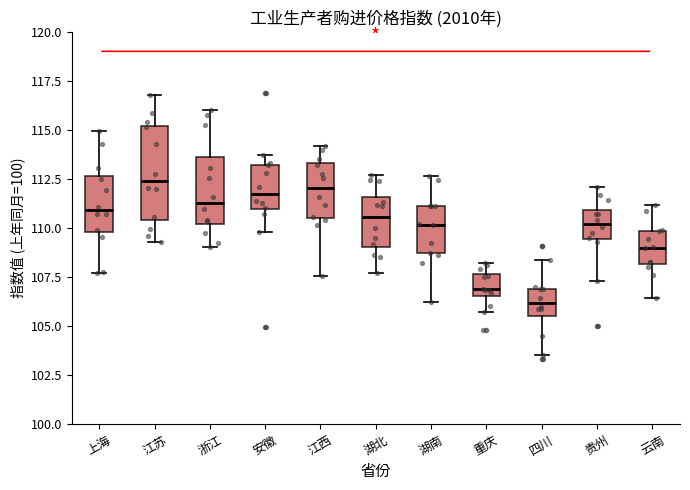

Reading left to right, transcribe this box plot: for each box, give where its median line is, the range the box spans, and where its two whiskers end, as read against the y-axis. The values are not printed on the chart, so give them approximately, as read against the axis.

上海: median 111.0, box 110.0 to 112.5, whiskers 107.5 to 115.0
江苏: median 112.5, box 110.5 to 115.0, whiskers 109.5 to 117.0
浙江: median 111.0, box 110.0 to 113.5, whiskers 109.0 to 116.0
安徽: median 111.5, box 111.0 to 113.0, whiskers 110.0 to 113.5
江西: median 112.0, box 110.5 to 113.5, whiskers 107.5 to 114.0
湖北: median 110.5, box 109.0 to 111.5, whiskers 107.5 to 112.5
湖南: median 110.0, box 108.5 to 111.0, whiskers 106.0 to 112.5
重庆: median 107.0, box 106.5 to 107.5, whiskers 105.5 to 108.0
四川: median 106.0, box 105.5 to 107.0, whiskers 103.5 to 108.5
贵州: median 110.0, box 109.5 to 111.0, whiskers 107.5 to 112.0
云南: median 109.0, box 108.0 to 110.0, whiskers 106.5 to 111.0